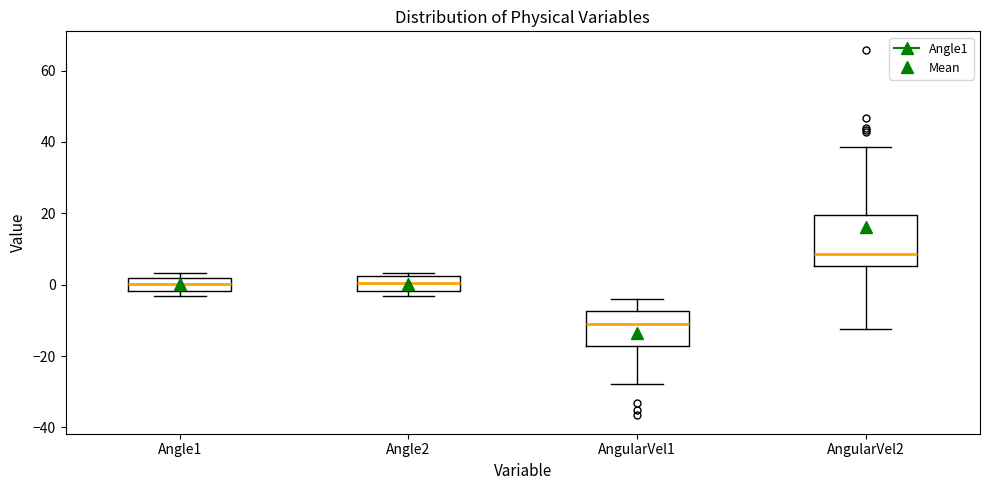

Reading left to right, transcribe this box plot: for each box, give where its median line is, the range the box spans, and where its two whiskers end, as read against the y-axis. The values are not printed on the chart, so give them approximately, as read against the axis.

Angle1: median 0, box -2 to 2, whiskers -4 to 4
Angle2: median 0, box -2 to 2, whiskers -4 to 4
AngularVel1: median -12, box -18 to -8, whiskers -28 to -4
AngularVel2: median 8, box 6 to 20, whiskers -12 to 38